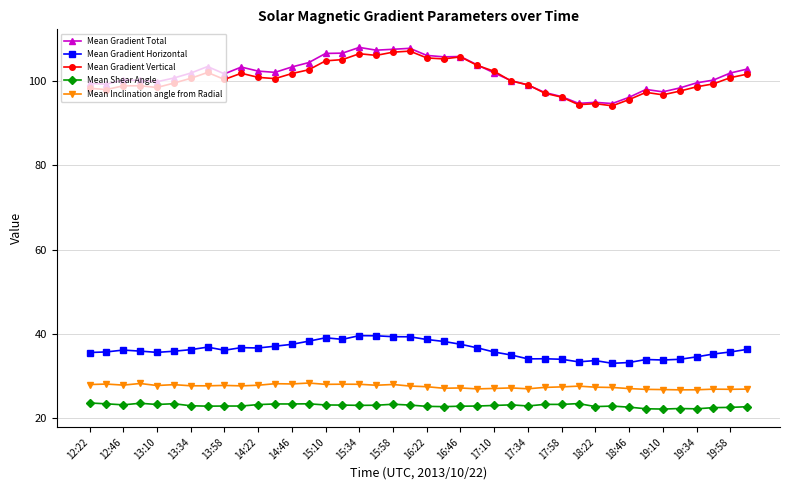

At how many categories does at least one series exceed 92?

40